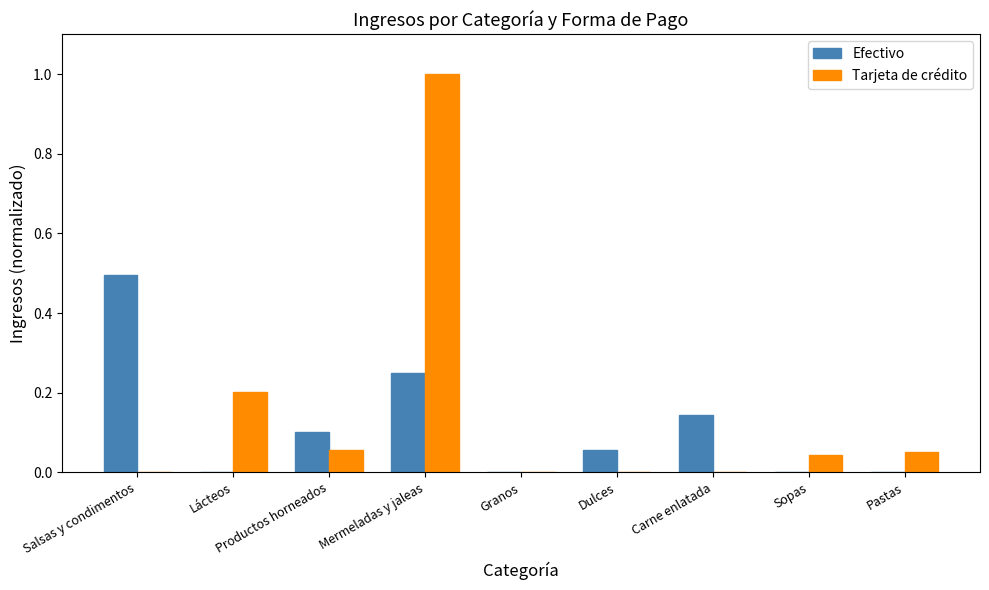

What is the sum of all Efectivo values?

1.0